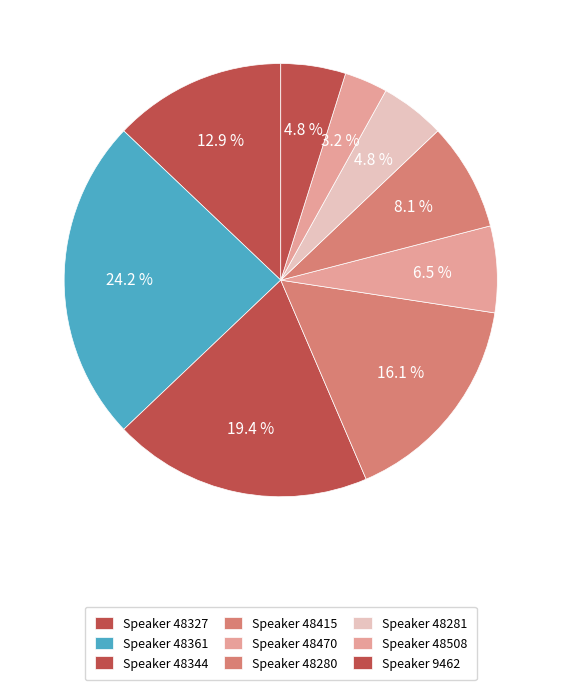

Count the number of slices in the pie.

9